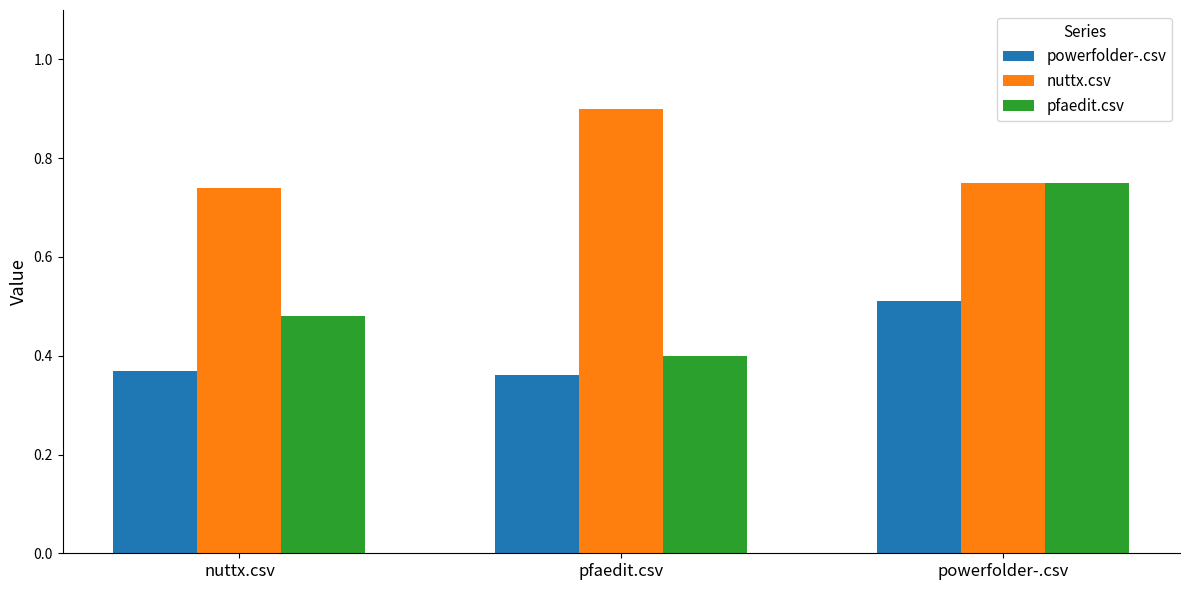

What is the label of the 3rd bar from the right?

nuttx.csv